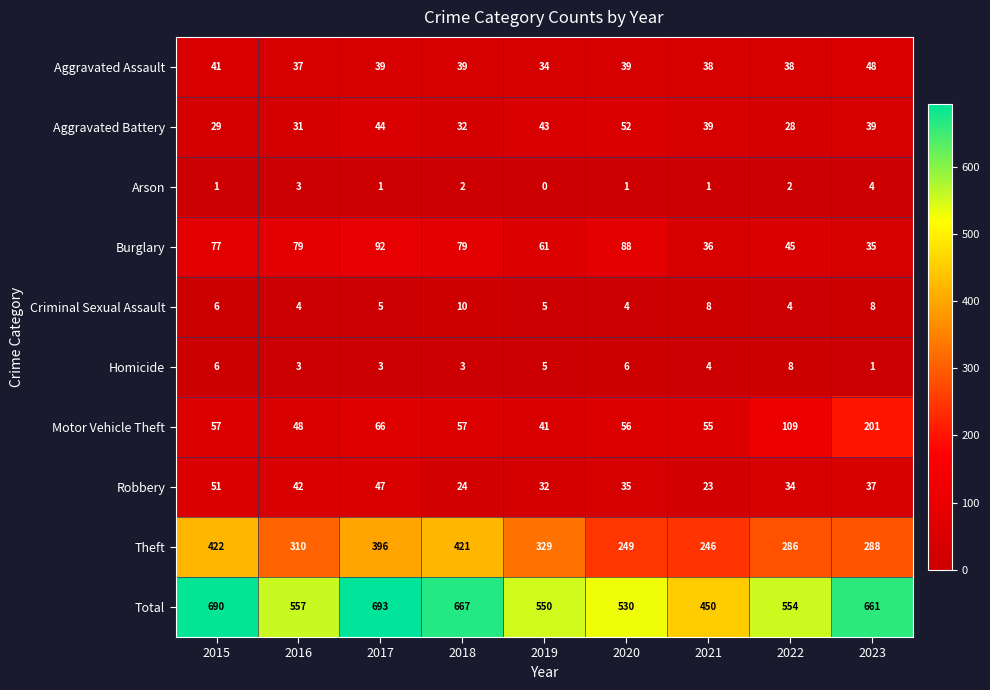

Where does the Criminal Sexual Assault series first go above 5?

2015